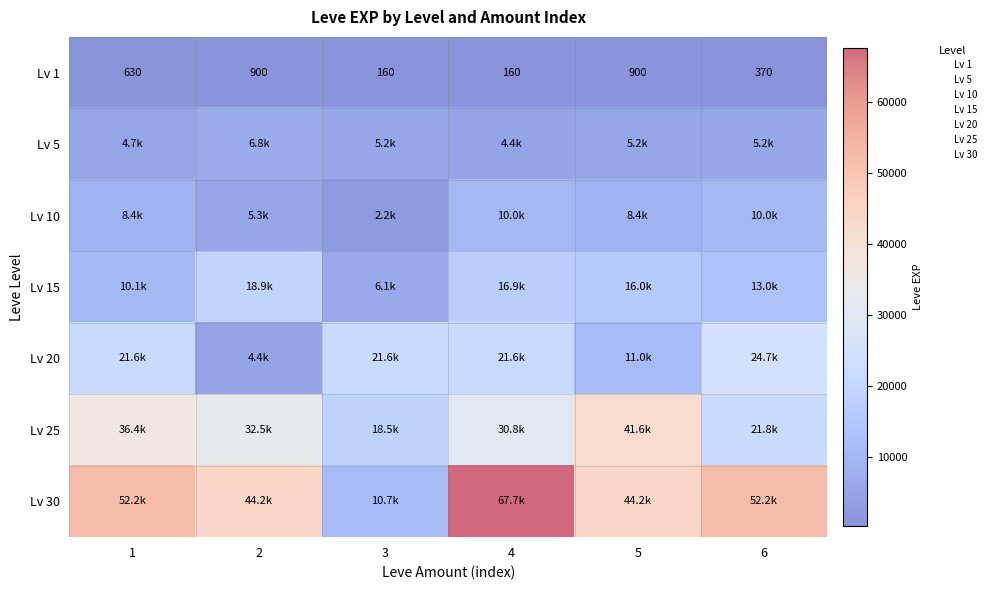

What value does the Lv 1 series have at 2, to the nearest 100?

900